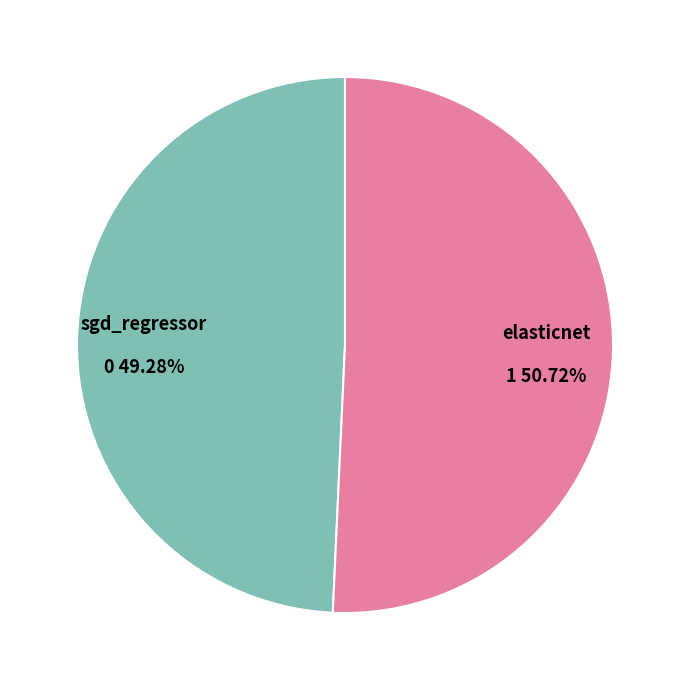

Is there any slice that represents more than half of the pie?

Yes